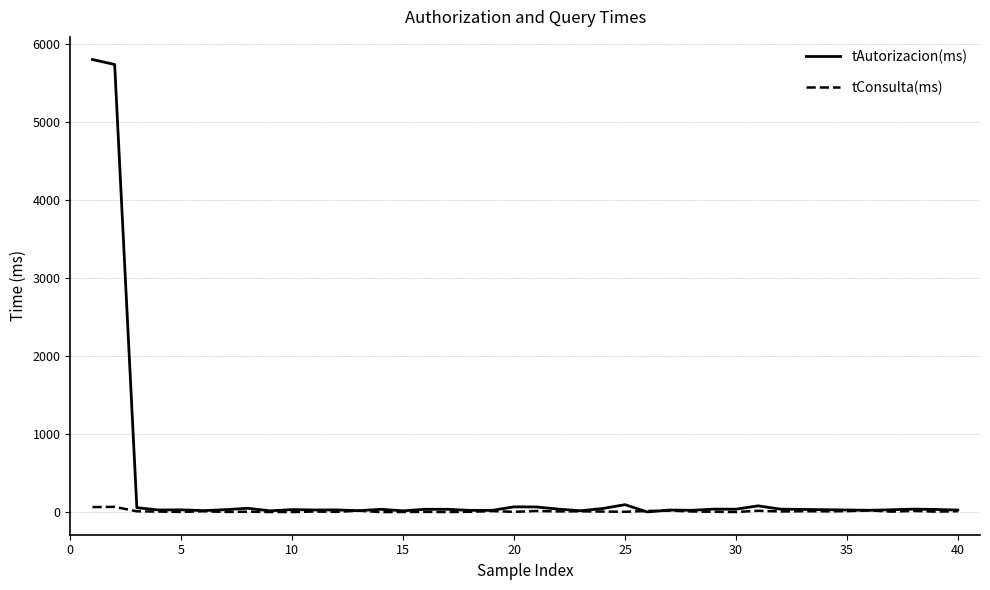

List the series in order of their peak value, lowest first.

tConsulta(ms), tAutorizacion(ms)